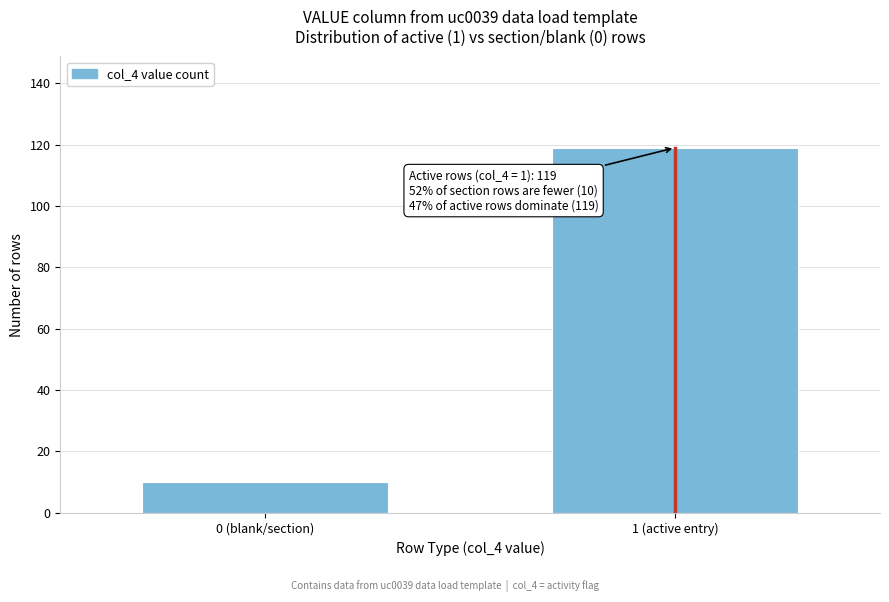

Reading left to right, transcribe all the data shown in this chart.

10	119